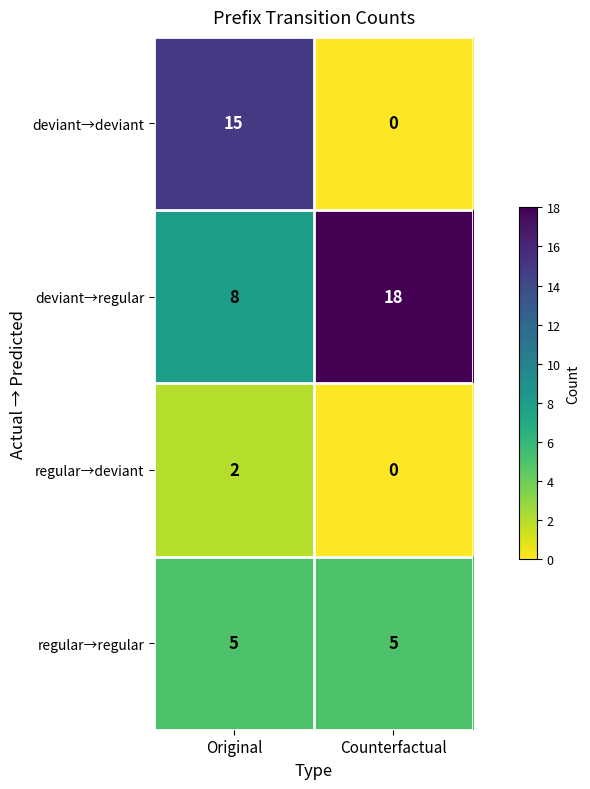

List the series in order of their peak value, highest first.

deviant→regular, deviant→deviant, regular→regular, regular→deviant